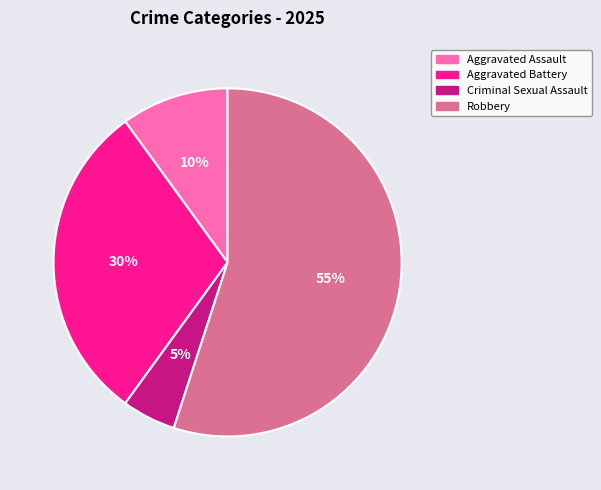

Which category has the biggest portion of the pie?

Robbery